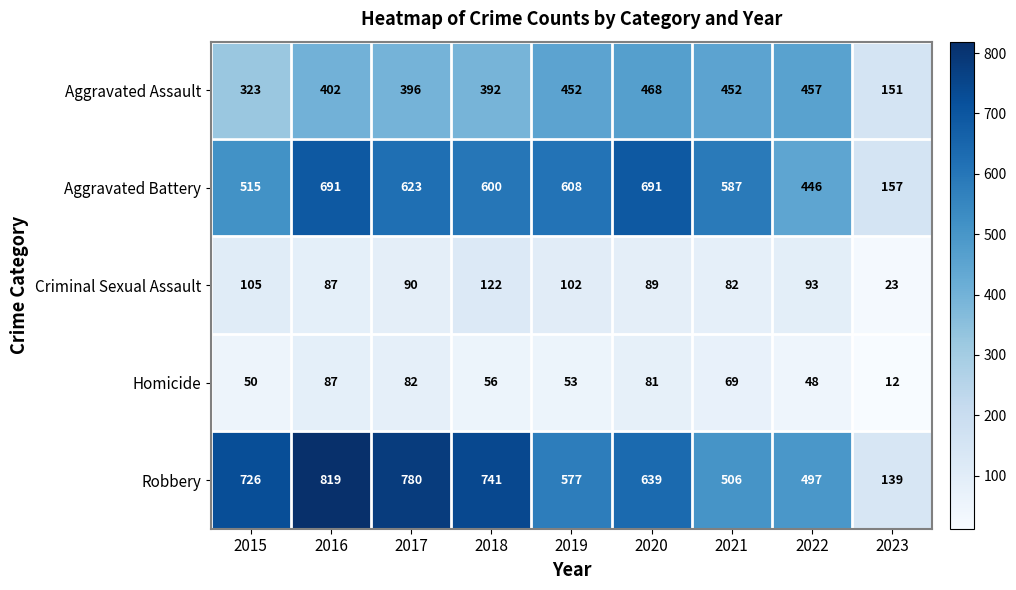

What is the sum of all Homicide values?

538